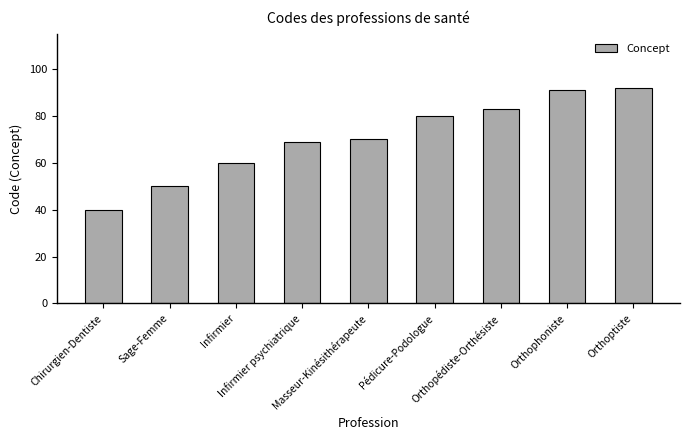

The value at Orthopédiste-Orthésiste is 83. True or false?

True